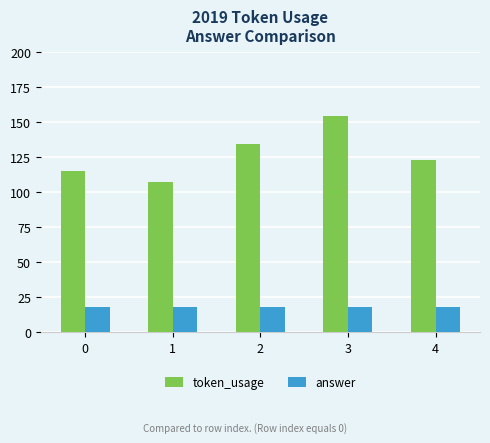

Rank the series by their average value, from highest to lowest.

token_usage, answer